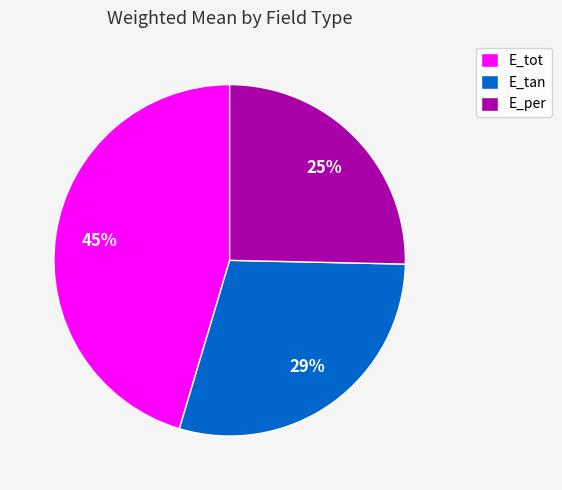

Do E_tot and E_tan together represent more than half of the pie?

Yes